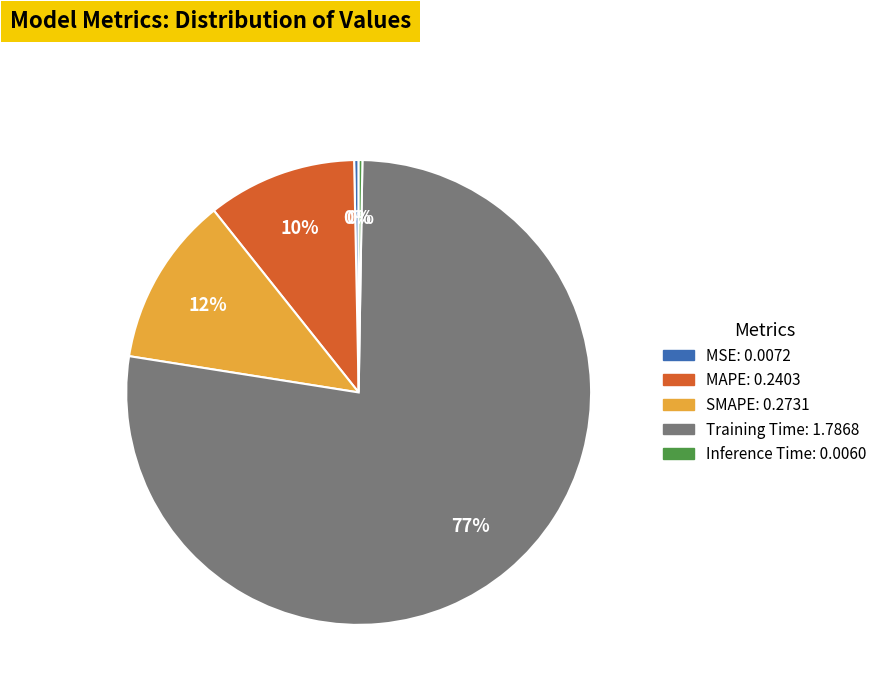

Which has a higher value, MSE or Training Time?

Training Time